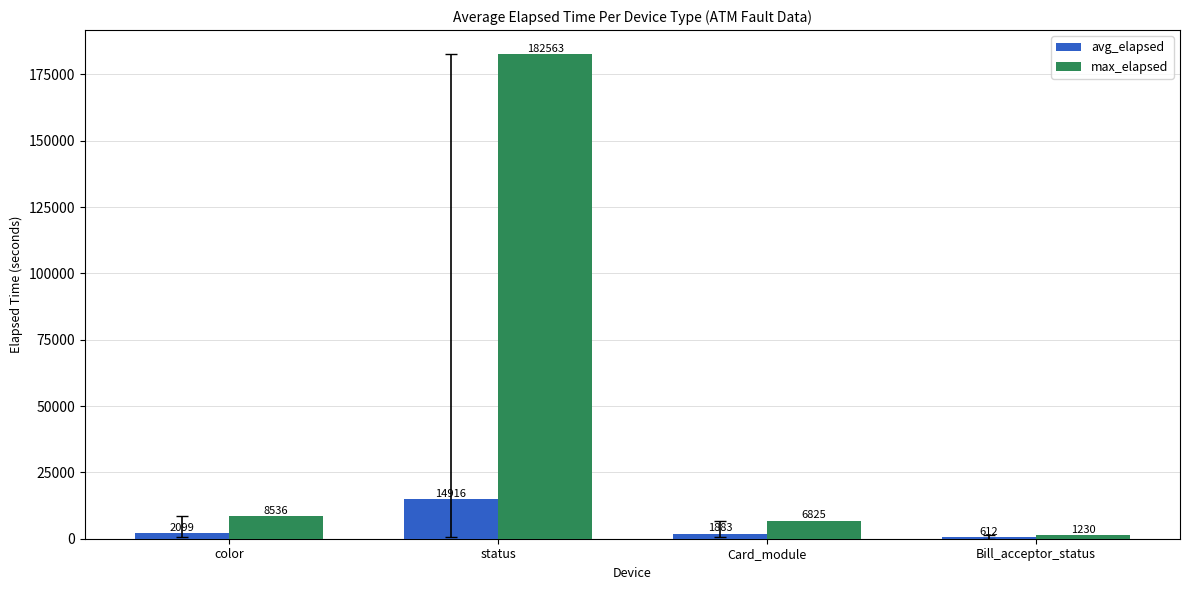

What is the approximate value of max_elapsed at Card_module?

6825.0